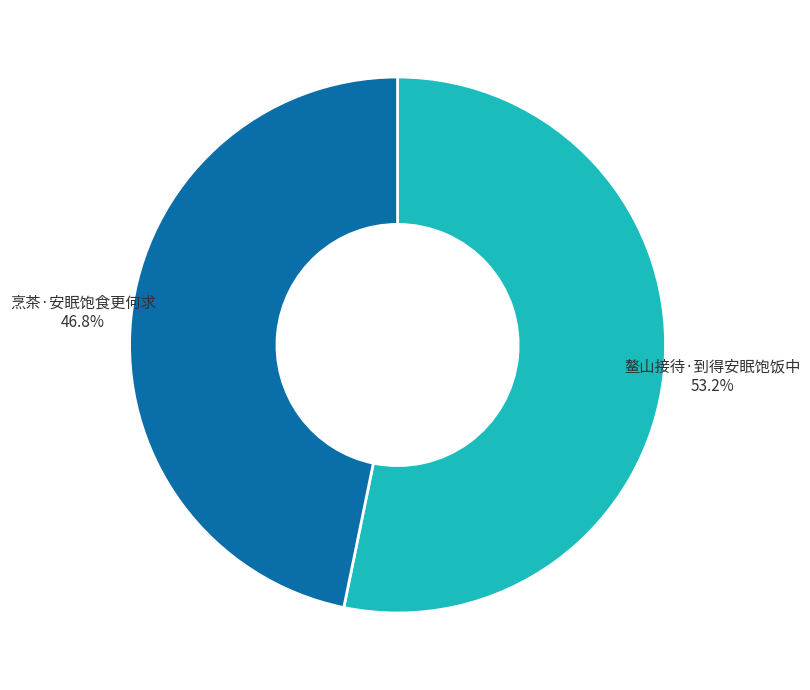

True or false: 鳌山接待·到得安眠饱饭中 accounts for 44% of the total.

False